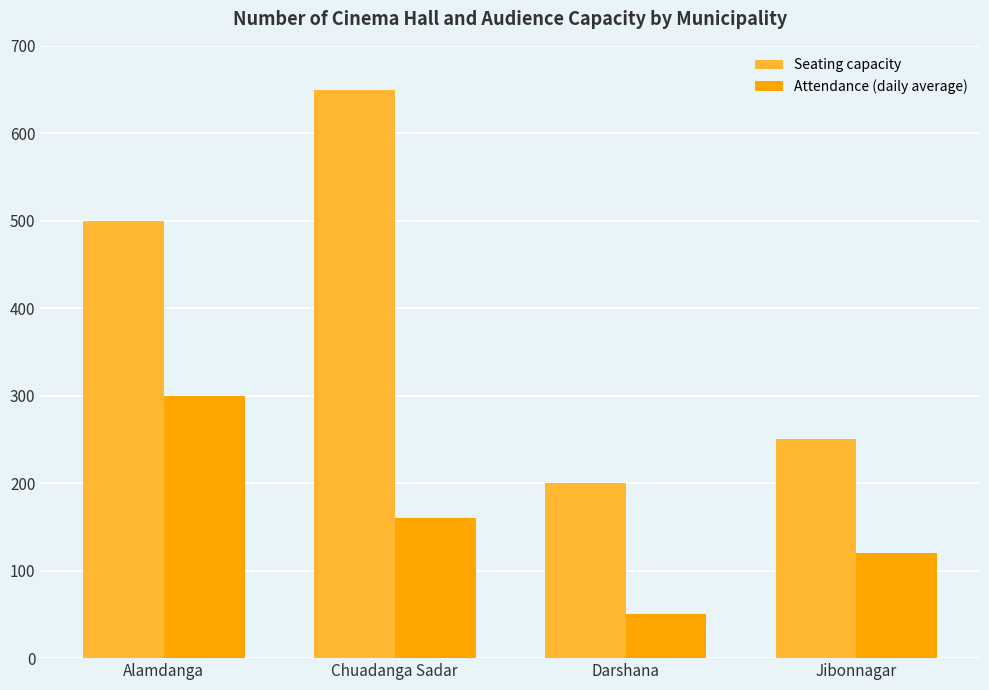

List the series in order of their overall mean, highest first.

Seating capacity, Attendance (daily average)